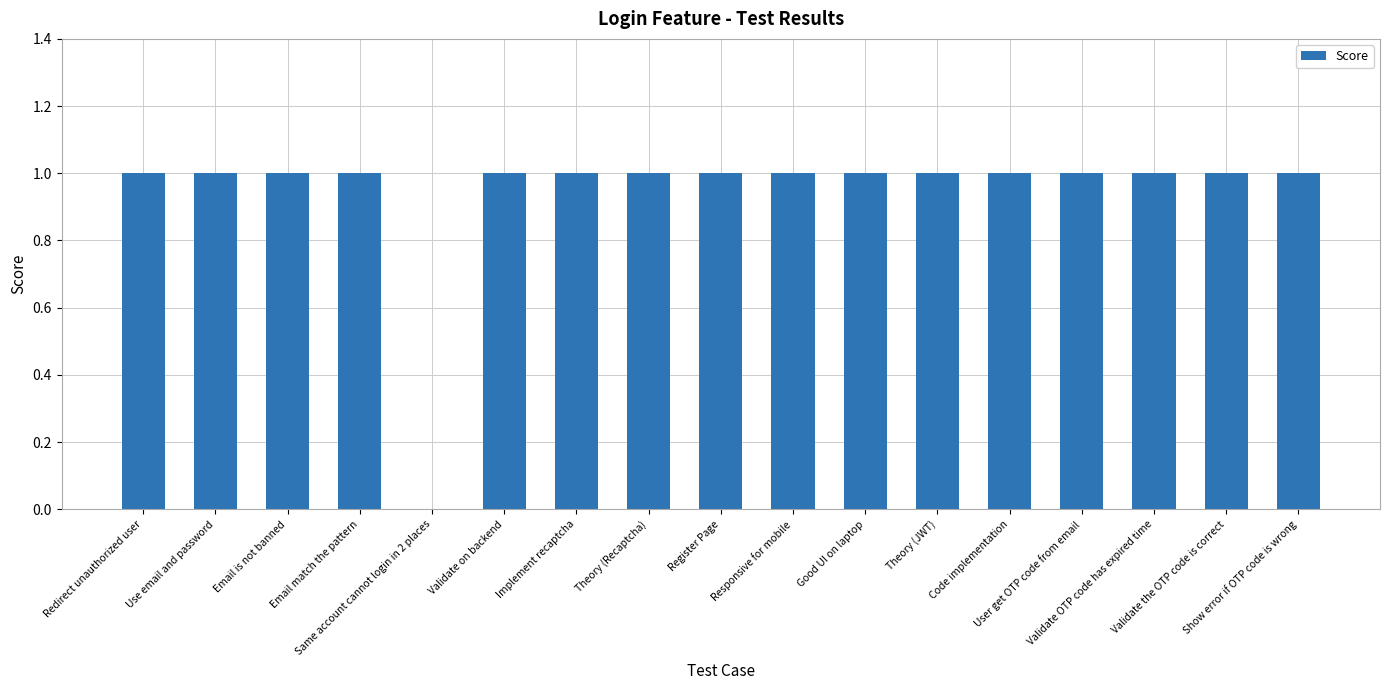

What is the sum of all values?

16